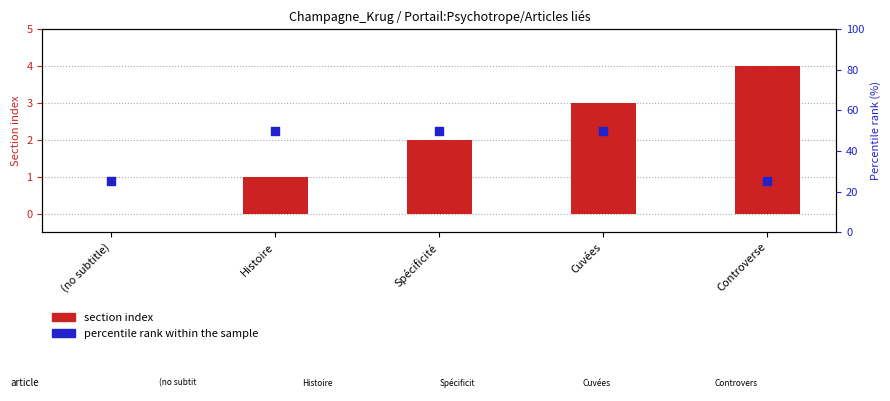

At how many categories does at least one series exceed 18?

5